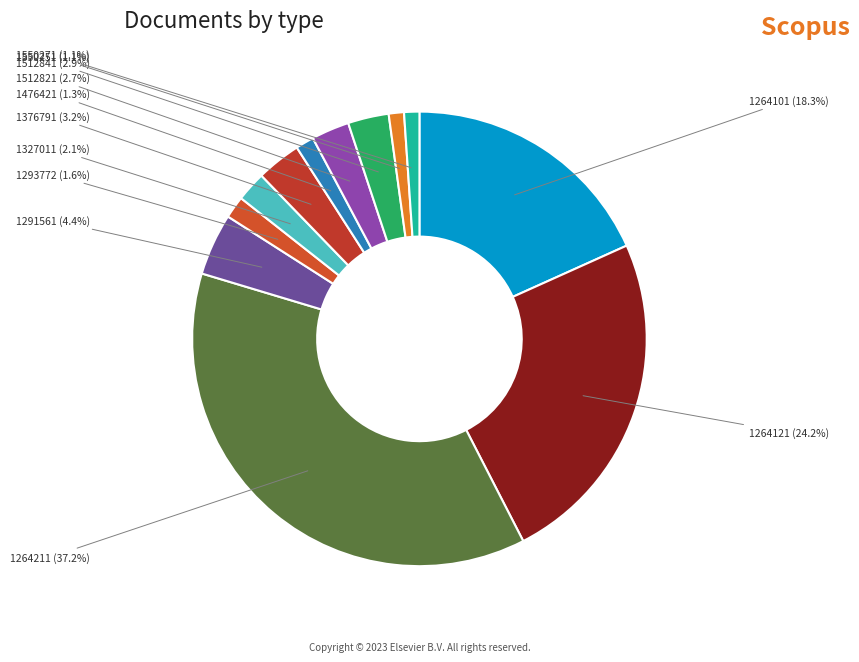

Does any single category account for the majority?

No